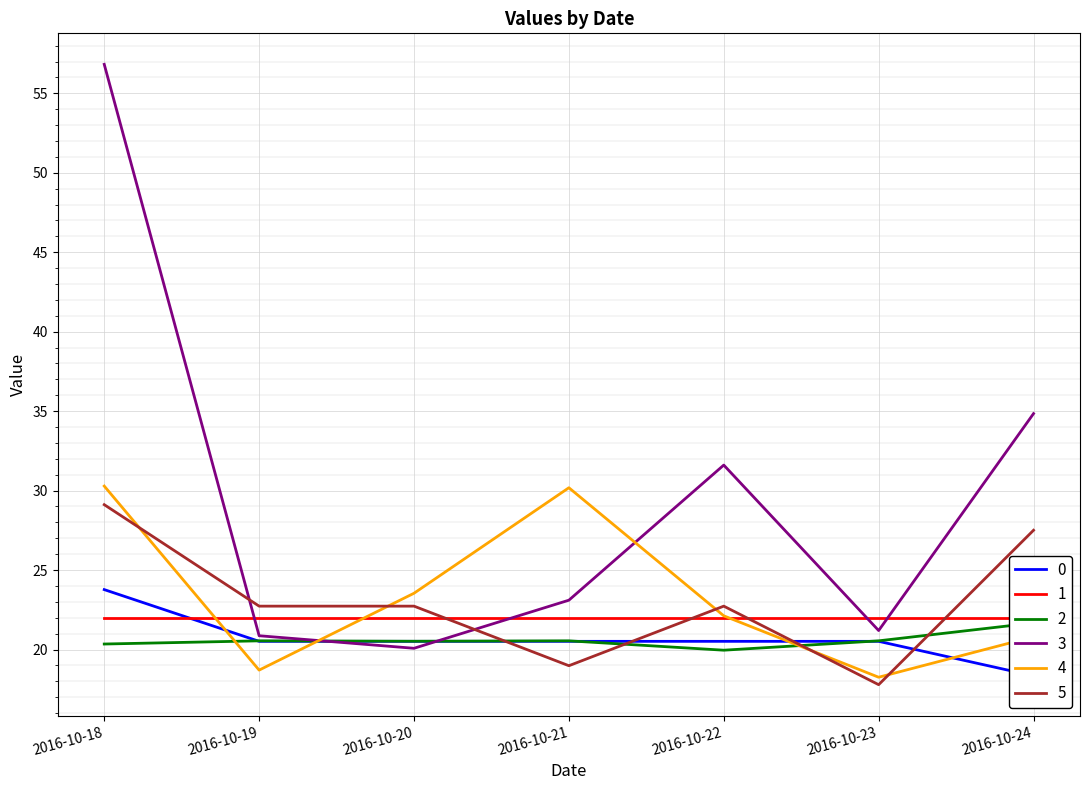

Which series ends up on top after the final intersection of 0 and 3?

3